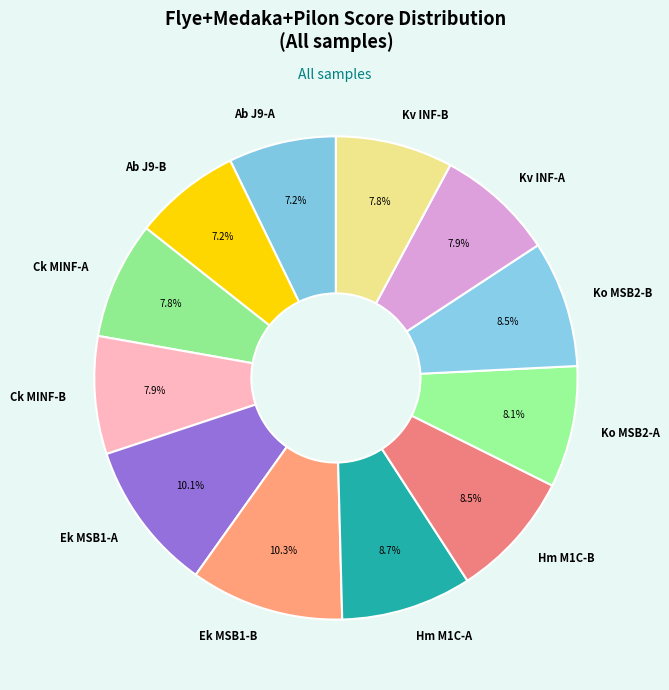

Is Ko MSB2-A the majority of the pie?

No